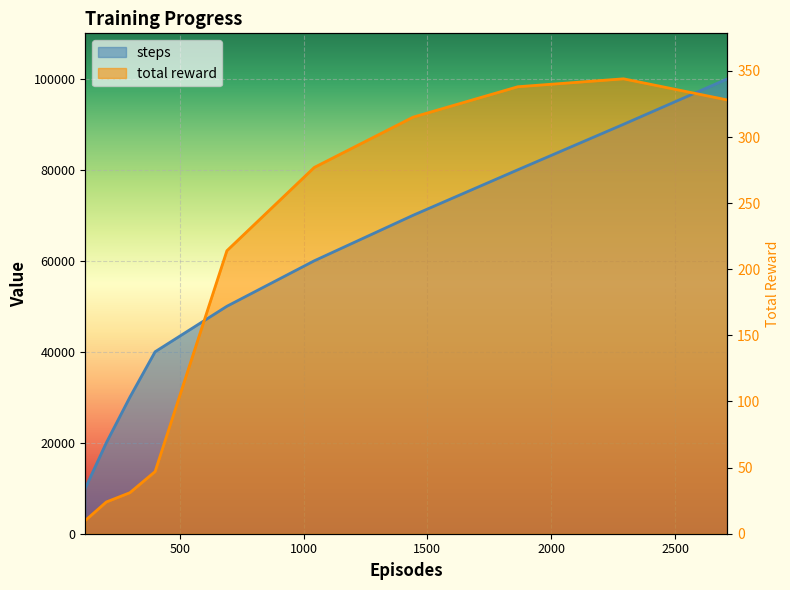

The value of steps at 118 is 6016.0. True or false?

False